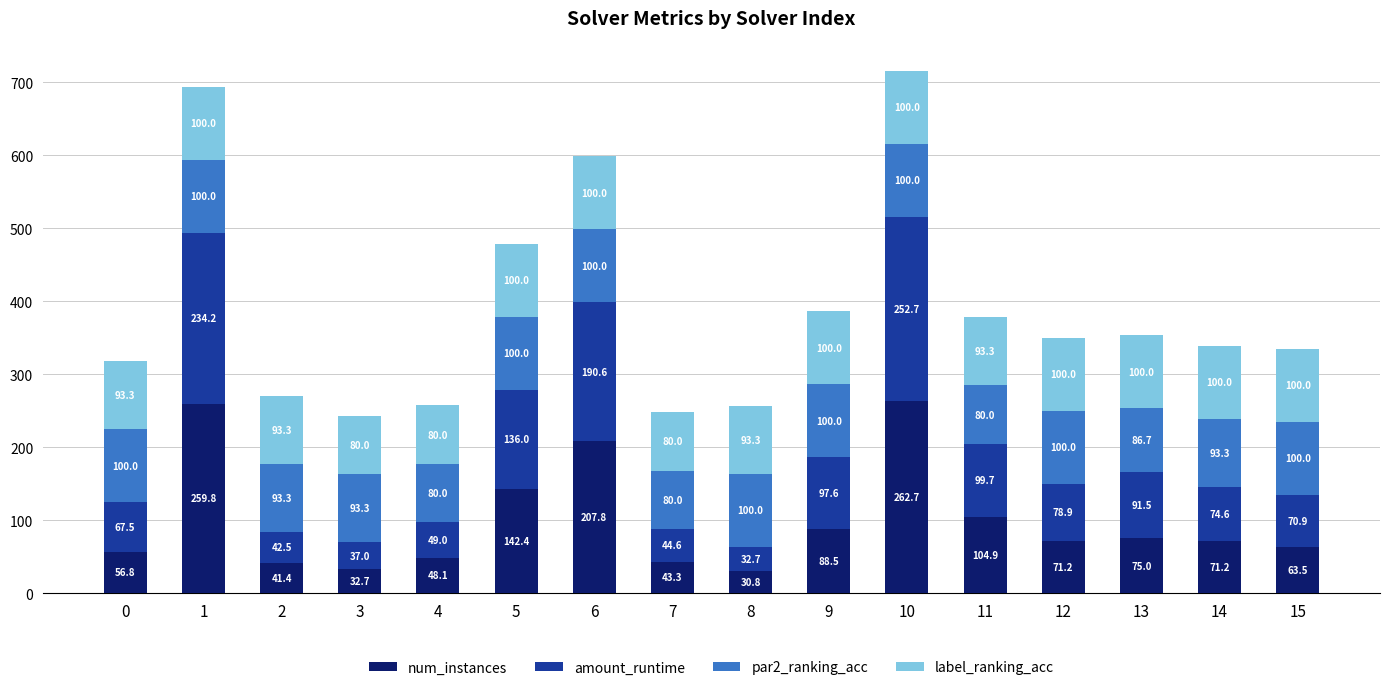

True or false: num_instances has a value of 25.6 at 12.

False